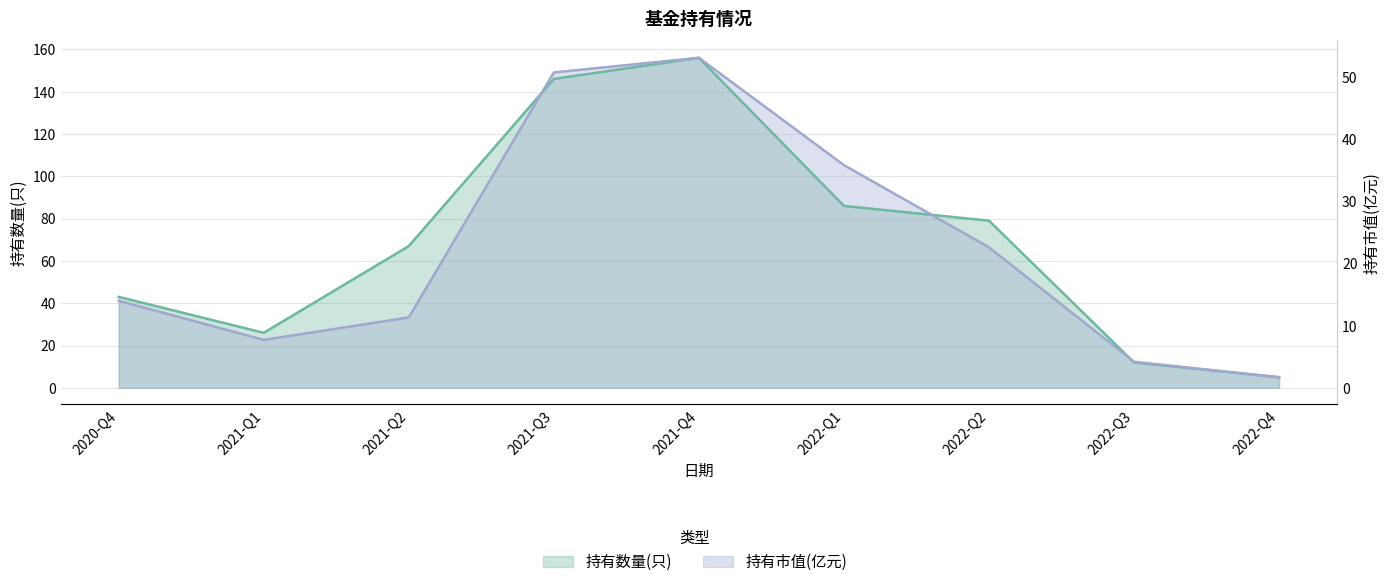

Rank the categories by 持有市值(亿元) value from highest to lowest.

2021-Q4, 2021-Q3, 2022-Q1, 2022-Q2, 2020-Q4, 2021-Q2, 2021-Q1, 2022-Q3, 2022-Q4